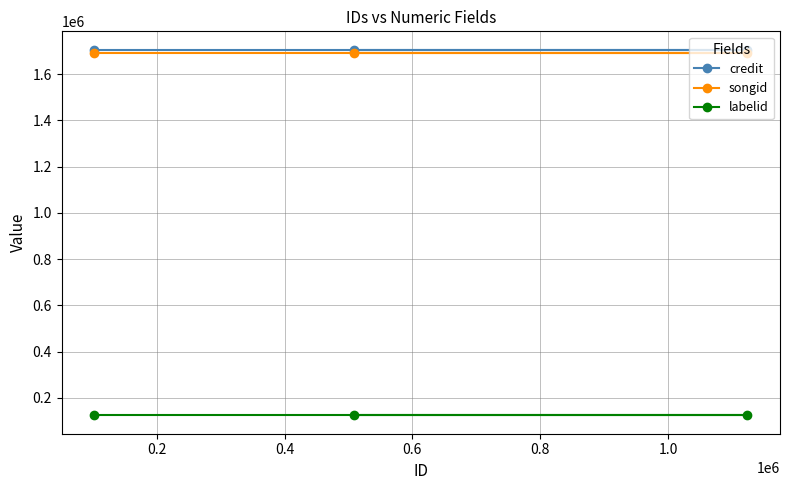

Rank the series at 0.2 from lowest to highest value.

labelid, songid, credit